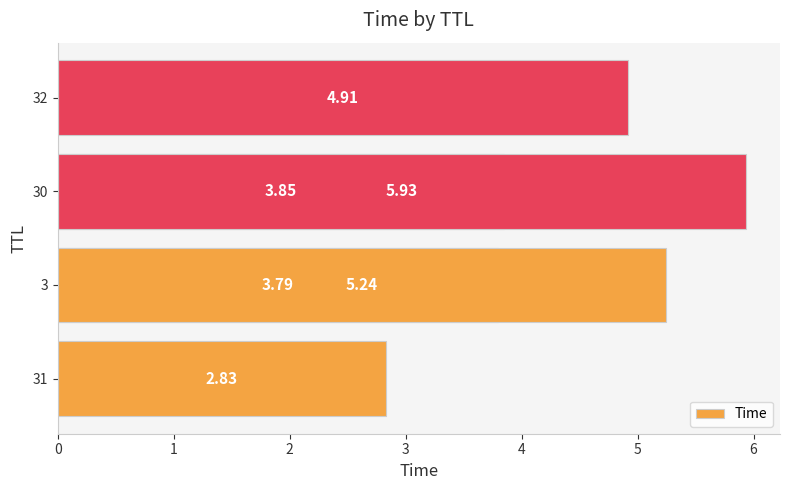

What is the average value?

4.4